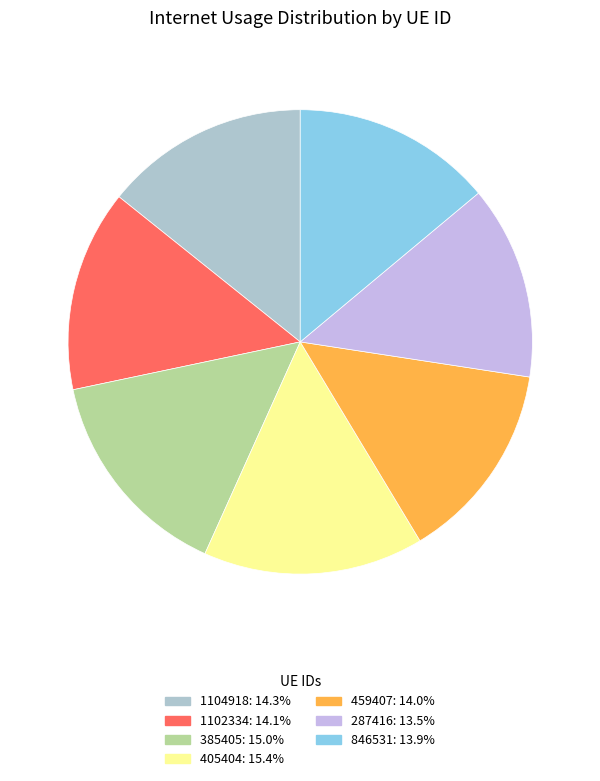

The 459407 slice represents 23% of the pie. True or false?

False